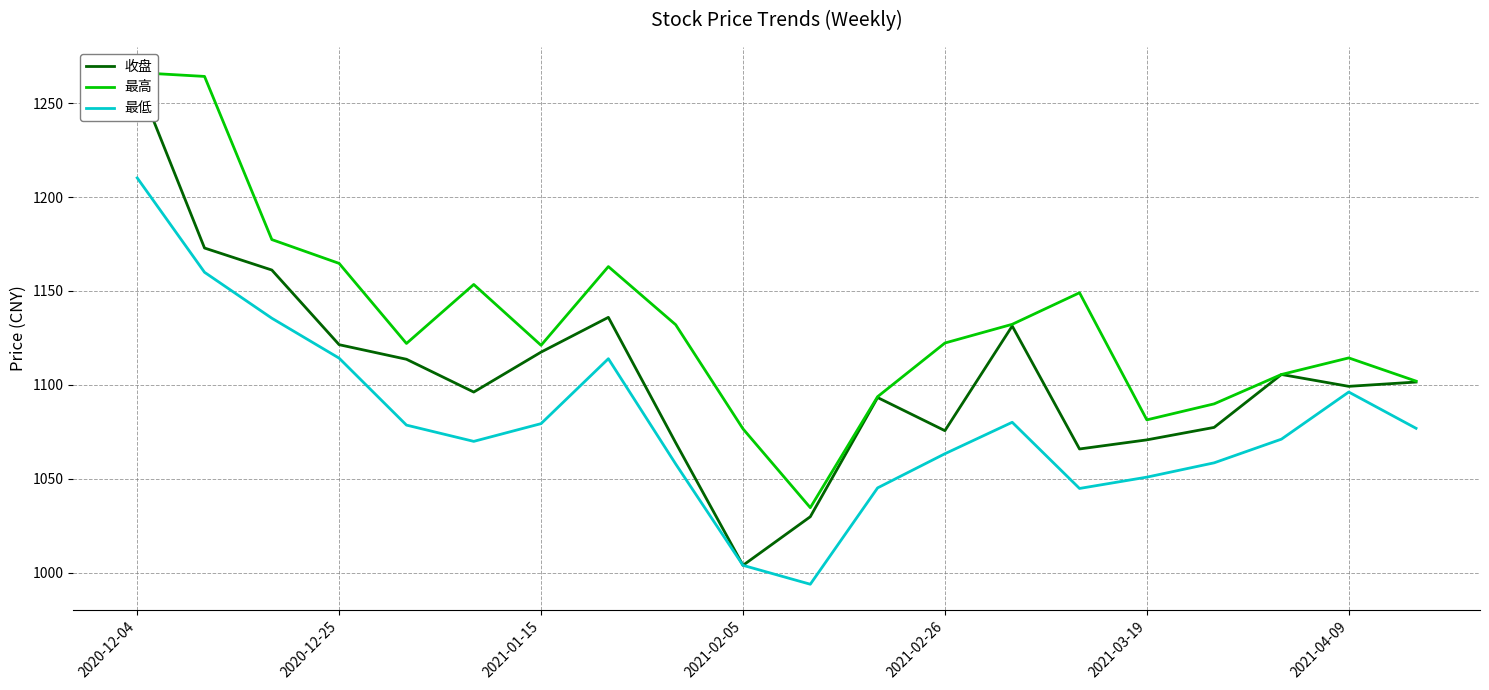

The 最低 series shows 1063.3 at 2021-02-26. True or false?

True